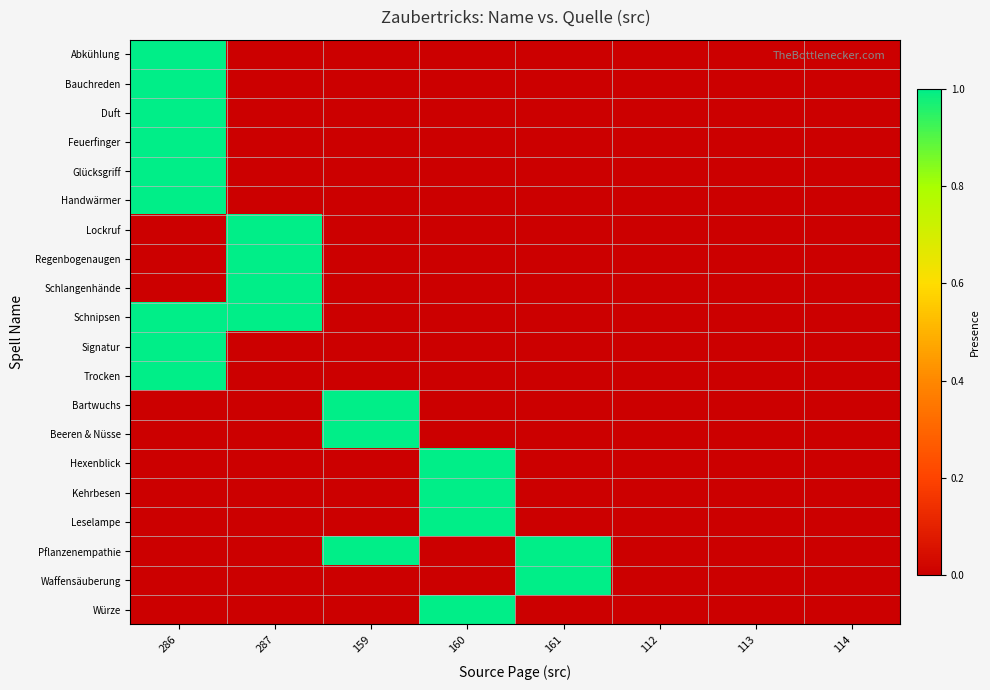

Reading left to right, transcribe all the data shown in this chart.

Abkühlung: 286=1	287=0	159=0	160=0	161=0	112=0	113=0	114=0
Bauchreden: 286=1	287=0	159=0	160=0	161=0	112=0	113=0	114=0
Duft: 286=1	287=0	159=0	160=0	161=0	112=0	113=0	114=0
Feuerfinger: 286=1	287=0	159=0	160=0	161=0	112=0	113=0	114=0
Glücksgriff: 286=1	287=0	159=0	160=0	161=0	112=0	113=0	114=0
Handwärmer: 286=1	287=0	159=0	160=0	161=0	112=0	113=0	114=0
Lockruf: 286=0	287=1	159=0	160=0	161=0	112=0	113=0	114=0
Regenbogenaugen: 286=0	287=1	159=0	160=0	161=0	112=0	113=0	114=0
Schlangenhände: 286=0	287=1	159=0	160=0	161=0	112=0	113=0	114=0
Schnipsen: 286=1	287=1	159=0	160=0	161=0	112=0	113=0	114=0
Signatur: 286=1	287=0	159=0	160=0	161=0	112=0	113=0	114=0
Trocken: 286=1	287=0	159=0	160=0	161=0	112=0	113=0	114=0
Bartwuchs: 286=0	287=0	159=1	160=0	161=0	112=0	113=0	114=0
Beeren & Nüsse: 286=0	287=0	159=1	160=0	161=0	112=0	113=0	114=0
Hexenblick: 286=0	287=0	159=0	160=1	161=0	112=0	113=0	114=0
Kehrbesen: 286=0	287=0	159=0	160=1	161=0	112=0	113=0	114=0
Leselampe: 286=0	287=0	159=0	160=1	161=0	112=0	113=0	114=0
Pflanzenempathie: 286=0	287=0	159=1	160=0	161=1	112=0	113=0	114=0
Waffensäuberung: 286=0	287=0	159=0	160=0	161=1	112=0	113=0	114=0
Würze: 286=0	287=0	159=0	160=1	161=0	112=0	113=0	114=0